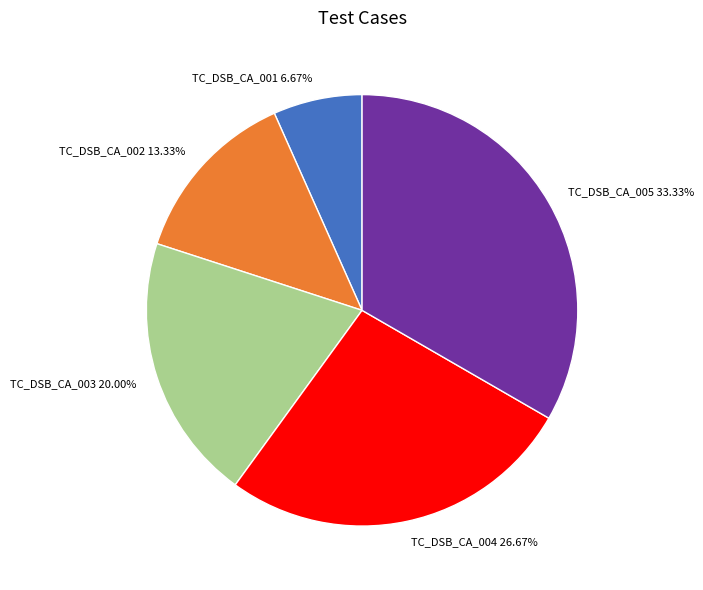

True or false: TC_DSB_CA_003 accounts for 20% of the total.

True